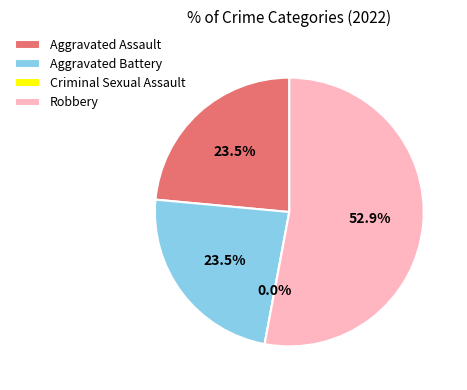

What percentage is NOT represented by Robbery?

47.1%